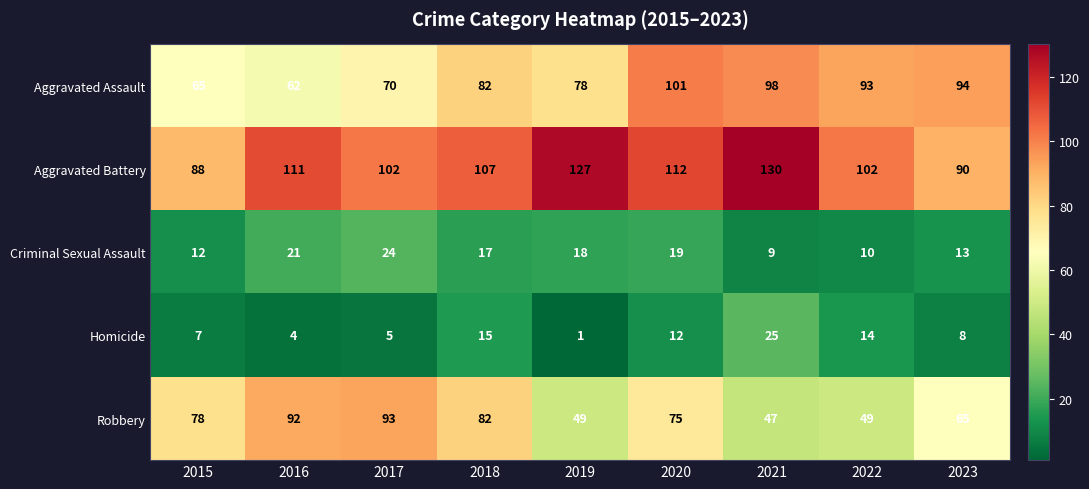

At which label is Aggravated Assault closest to 81?

2018